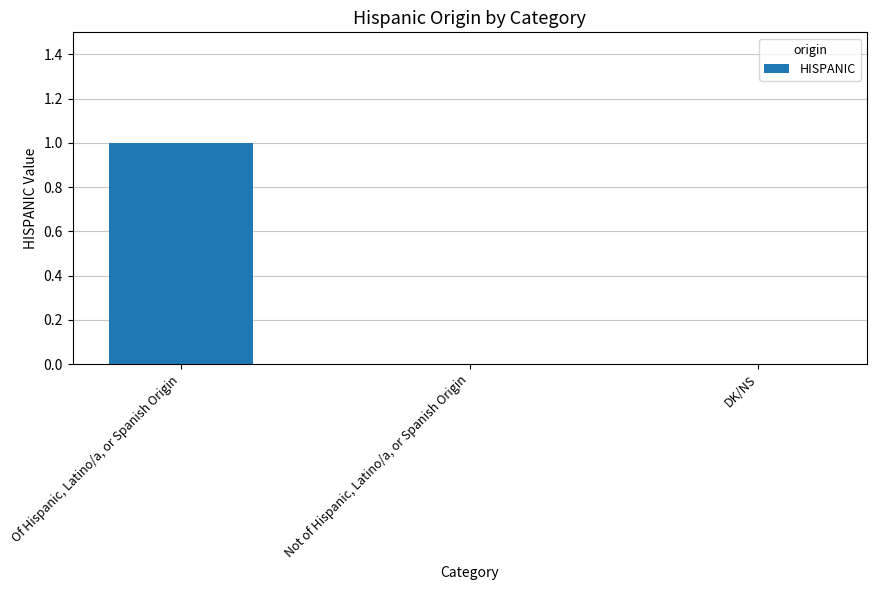

Reading left to right, what are all the values shown in this chart?

1	0	0